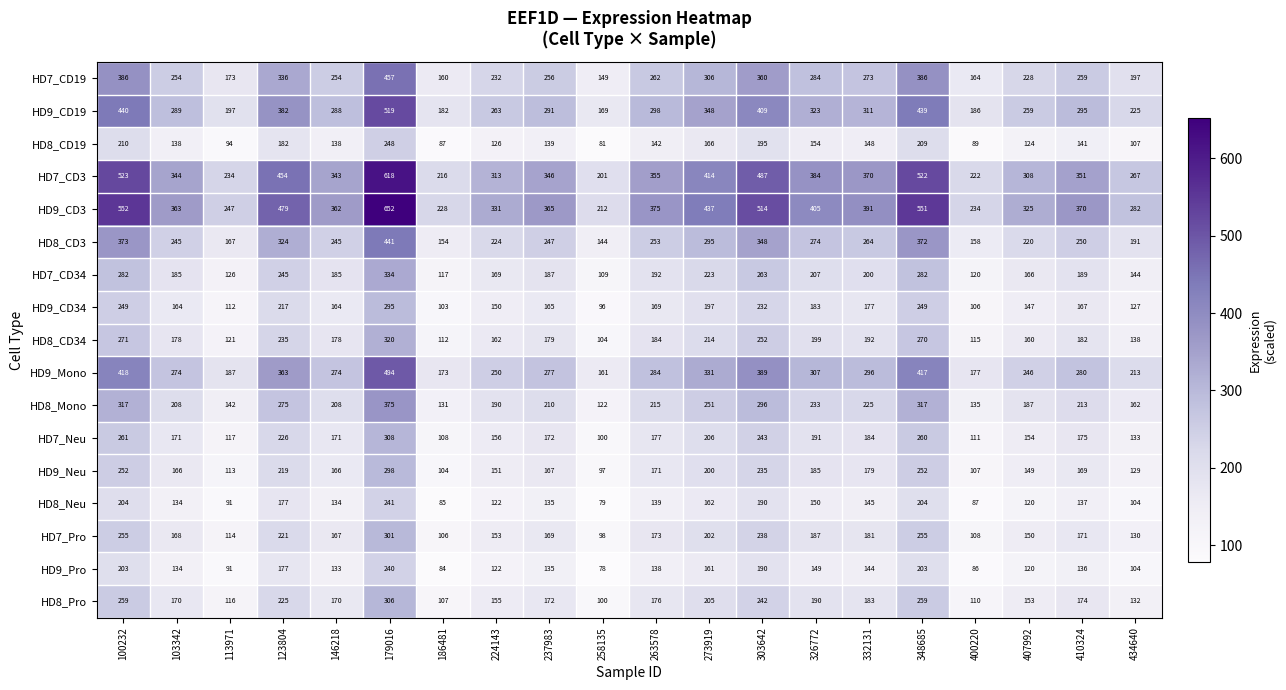

The HD8_Neu series shows 120 at 407992. True or false?

True